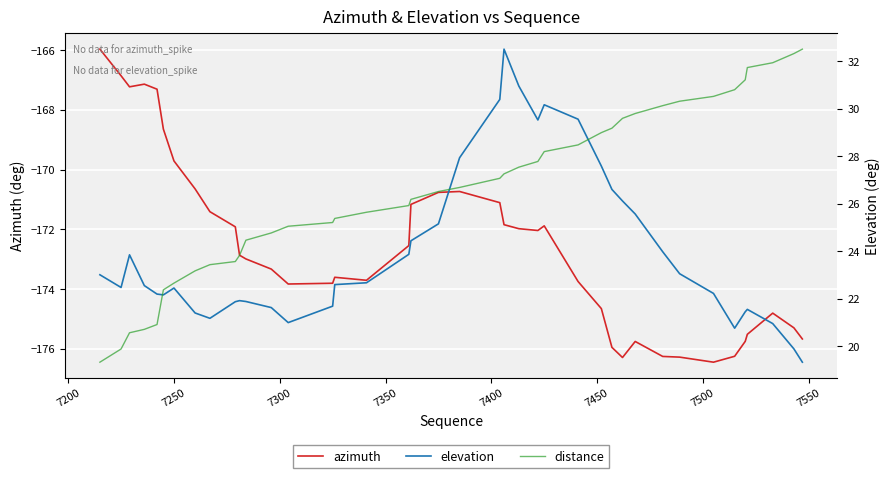

What is the lowest value of the azimuth series?

-176.5